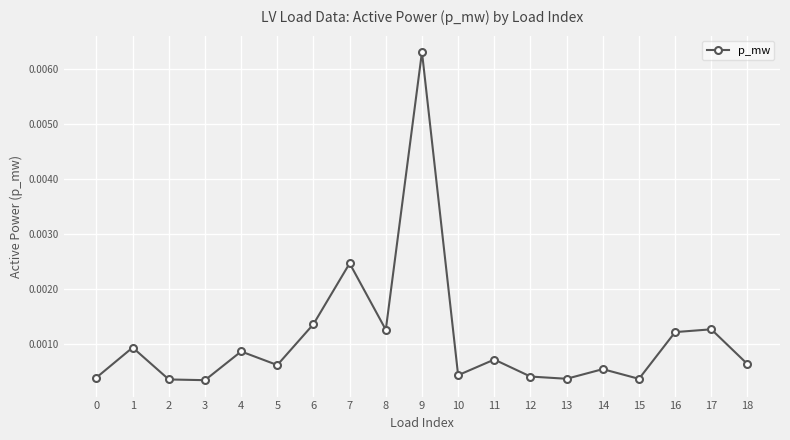

At which category does the chart reach its peak across all series?

9